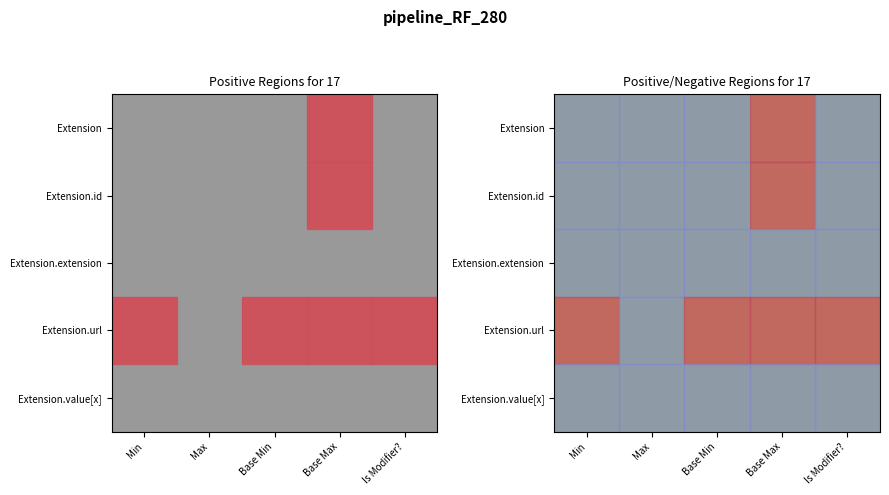

Reading left to right, extract all data points from this chart.

Extension: 0	0	0	1	0
Extension.id: 0	0	0	1	0
Extension.extension: 0	0	0	0	0
Extension.url: 1	0	1	1	1
Extension.value[x]: 0	0	0	0	0